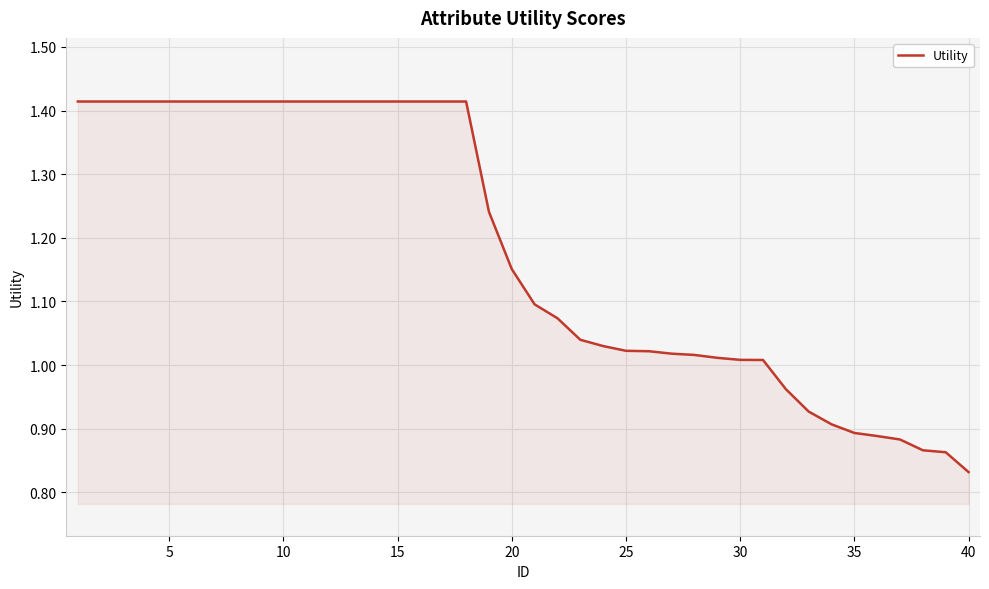

How many lines are shown in the chart?

1